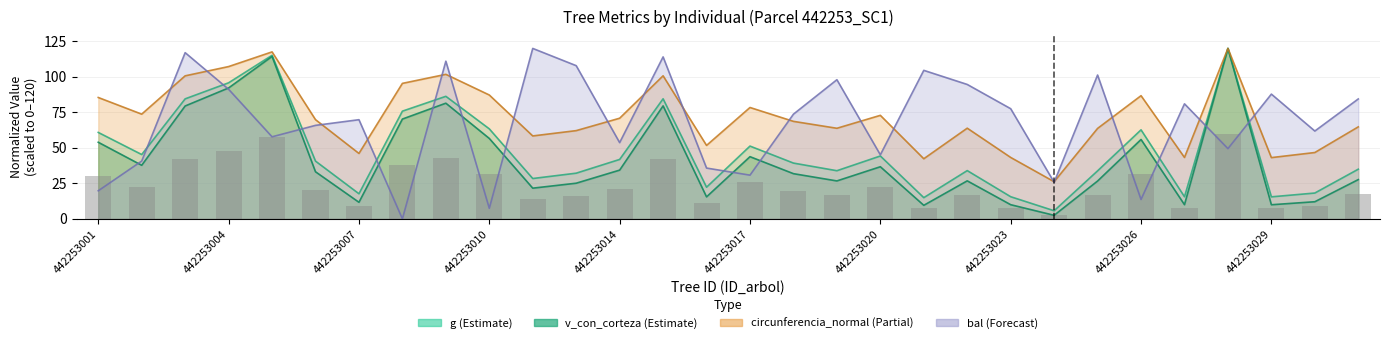

True or false: v_con_corteza has a value of 6.9 at 442253007.

False